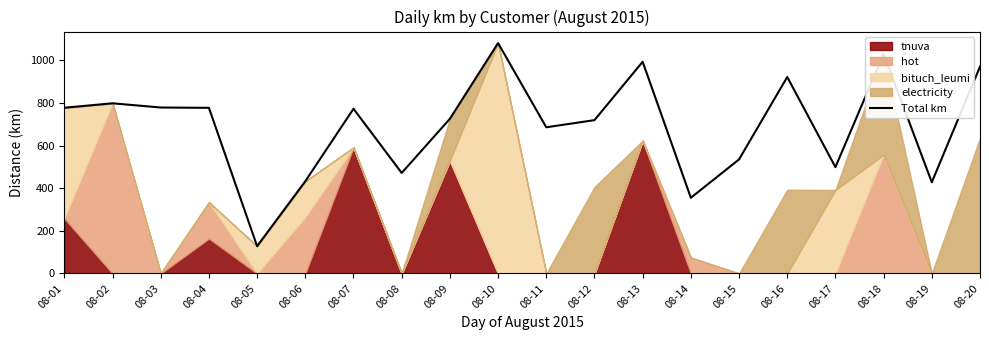

Read the value at 08-17.

498.6